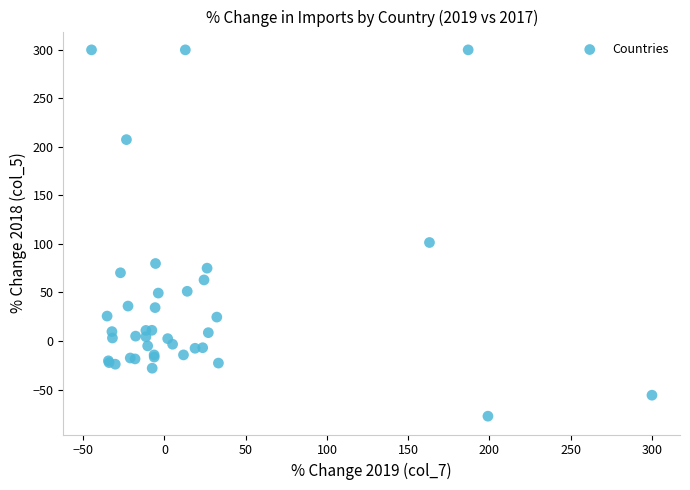

What Y value in the scatter plot is closest to 111?

101.5